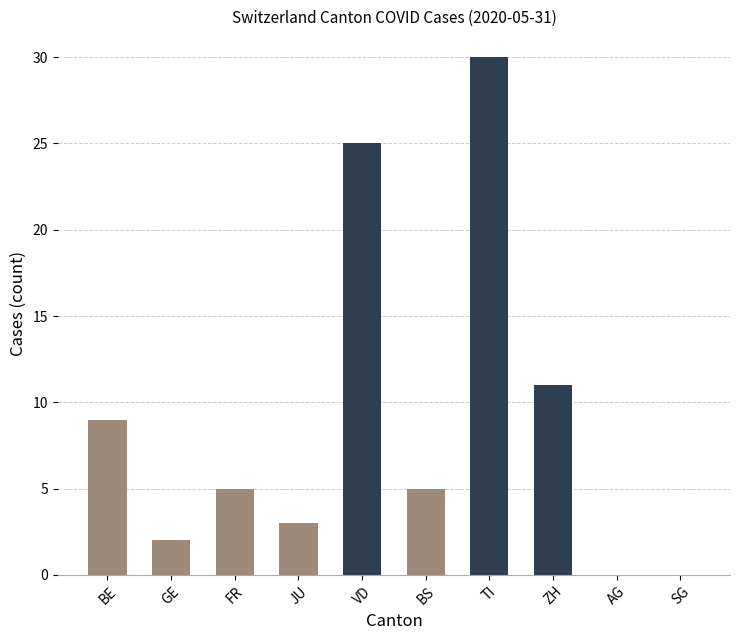

What is the ratio of the value at GE to the value at FR?

0.4